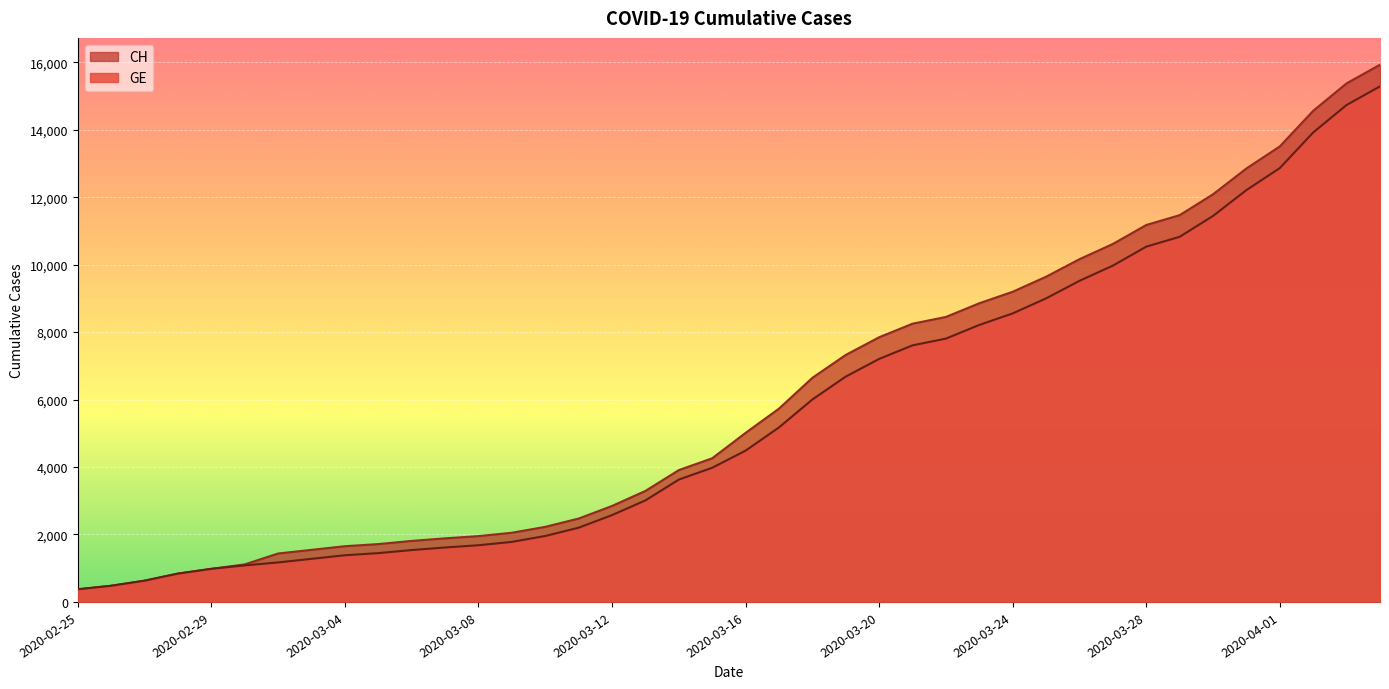

The GE series shows 6002 at 2020-03-18. True or false?

True